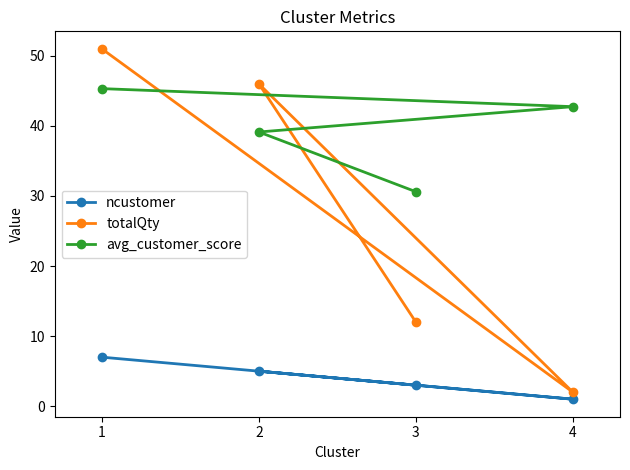

True or false: totalQty has a value of 12.0 at 3.

True